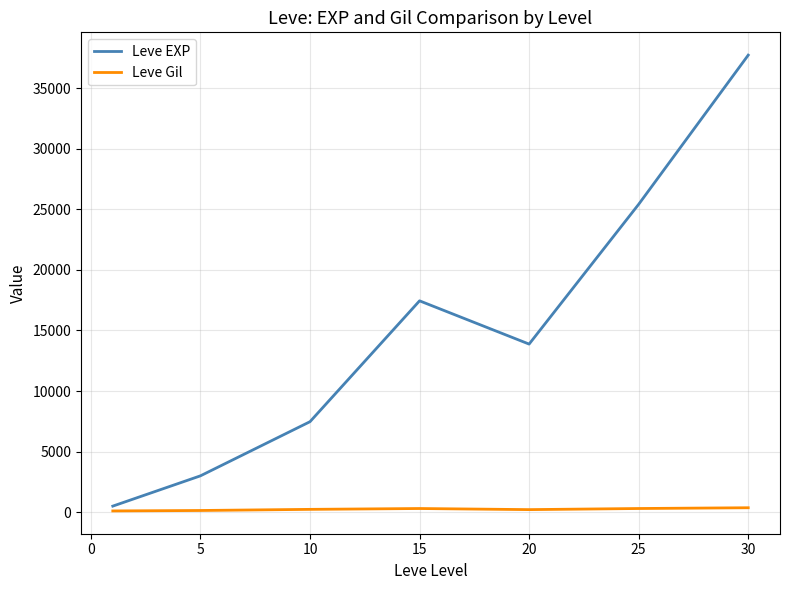

What is the maximum value shown in the chart?

37715.0